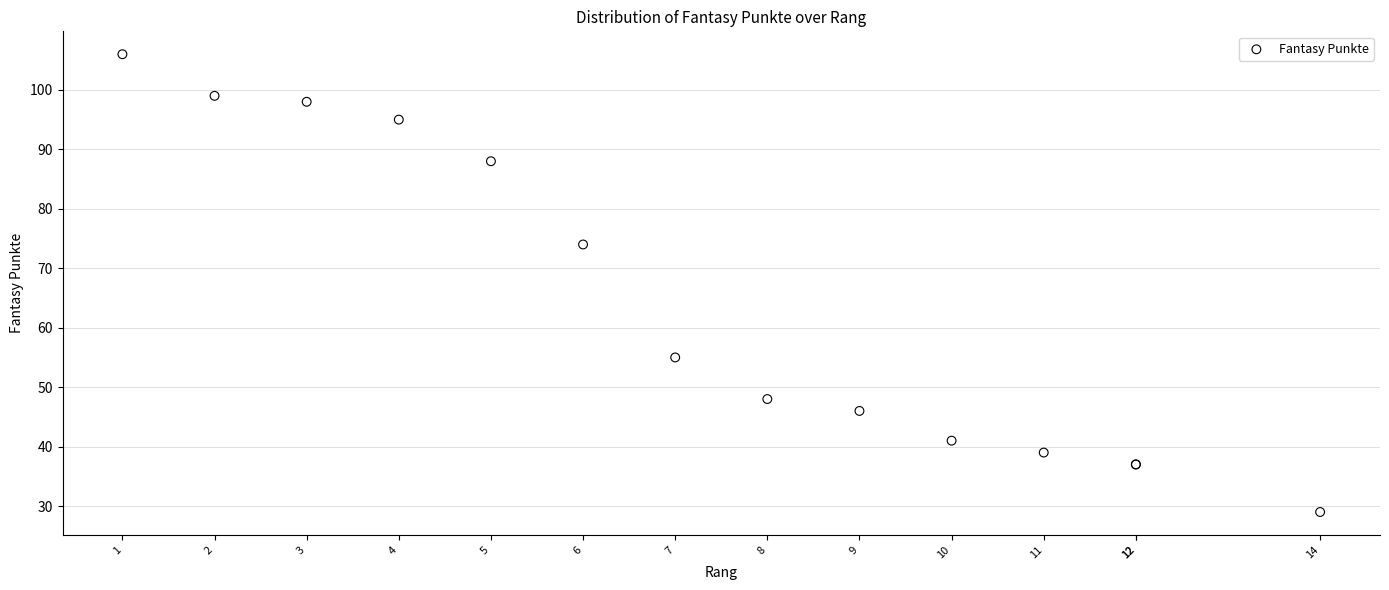

What Y value in the scatter plot is closest to 67?

74